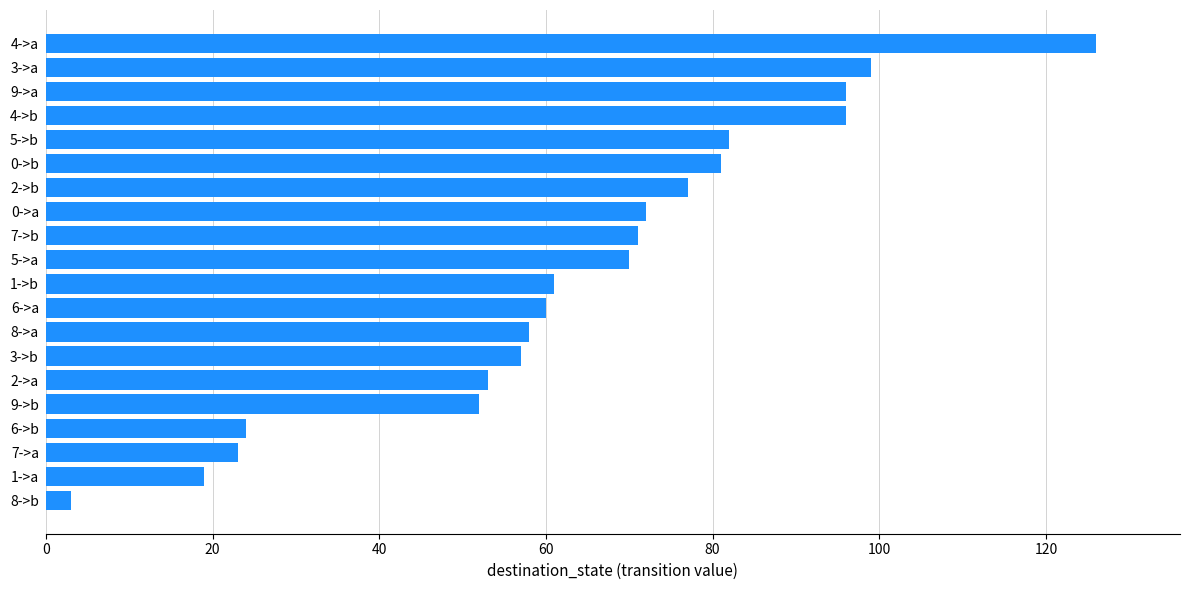

Which label corresponds to the largest value in the chart?

4->a